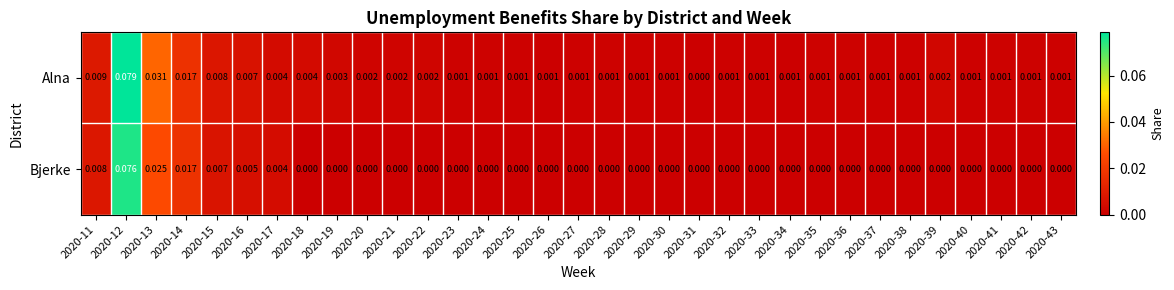

How many data points does each series have?

33